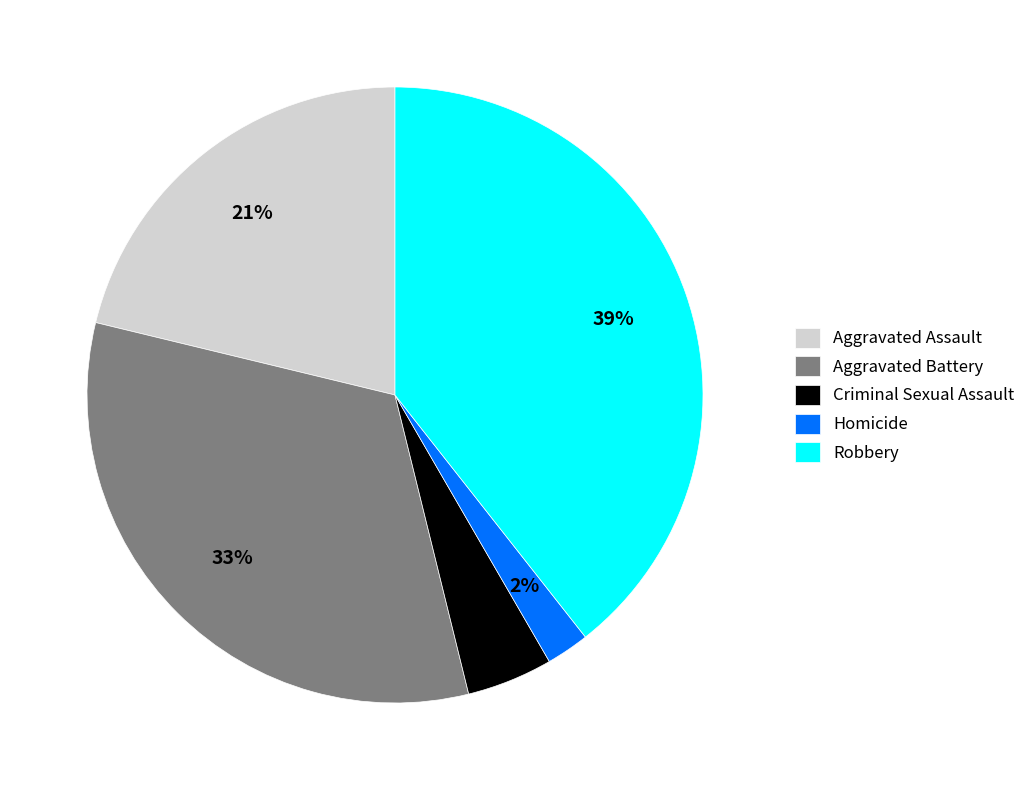

What percentage is the Criminal Sexual Assault slice, to the nearest percent?

5%